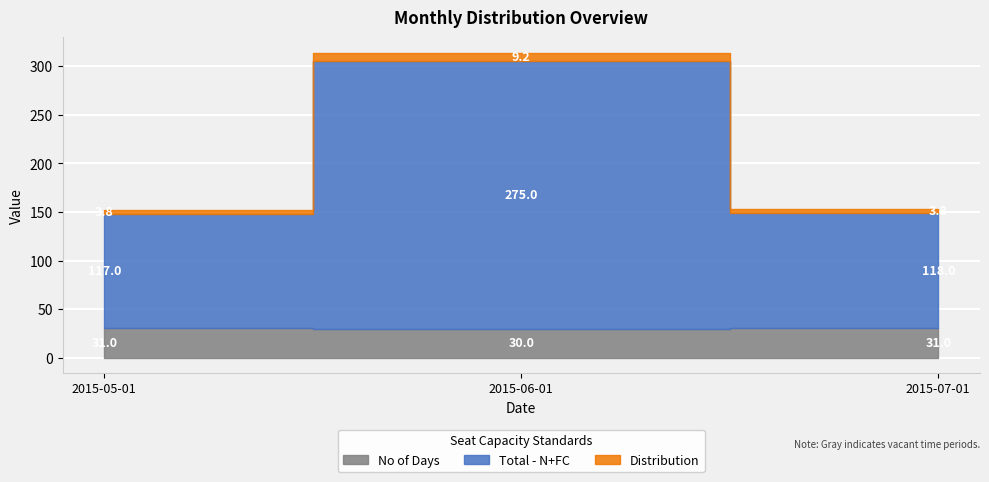

At which category is the sum across all series the highest?

2015-06-01